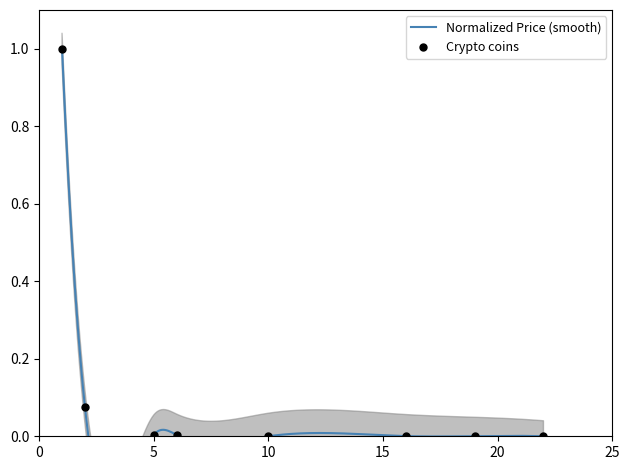

Between Bitcoin and Ethereum, which is larger?

Bitcoin